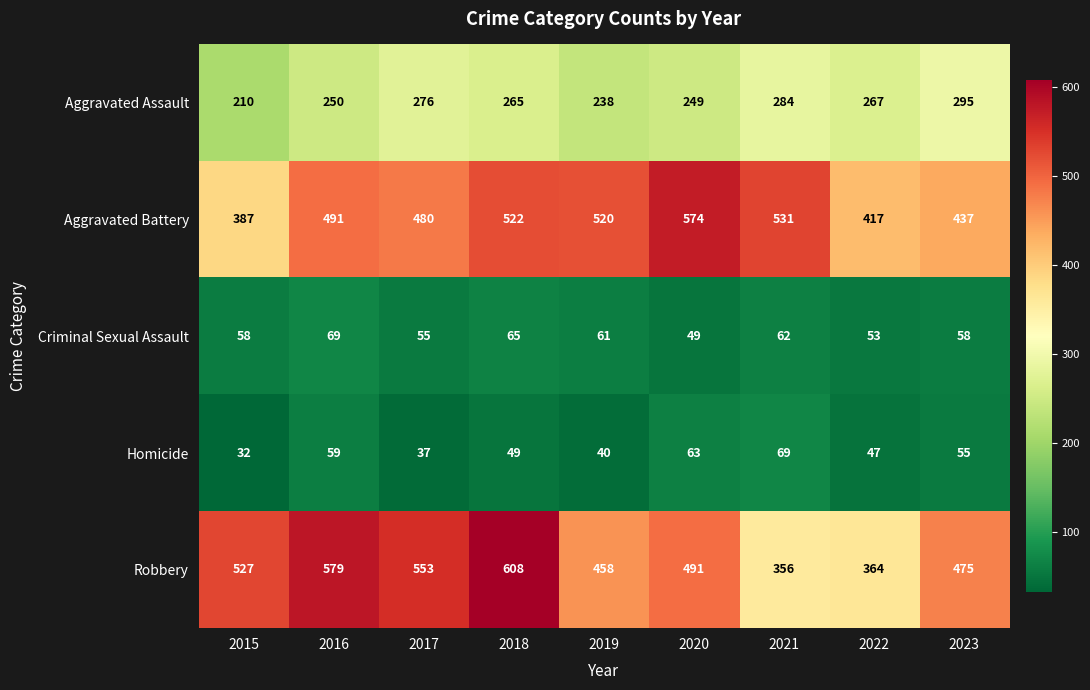

What is the spread (max minus min) of values at 2016?

520